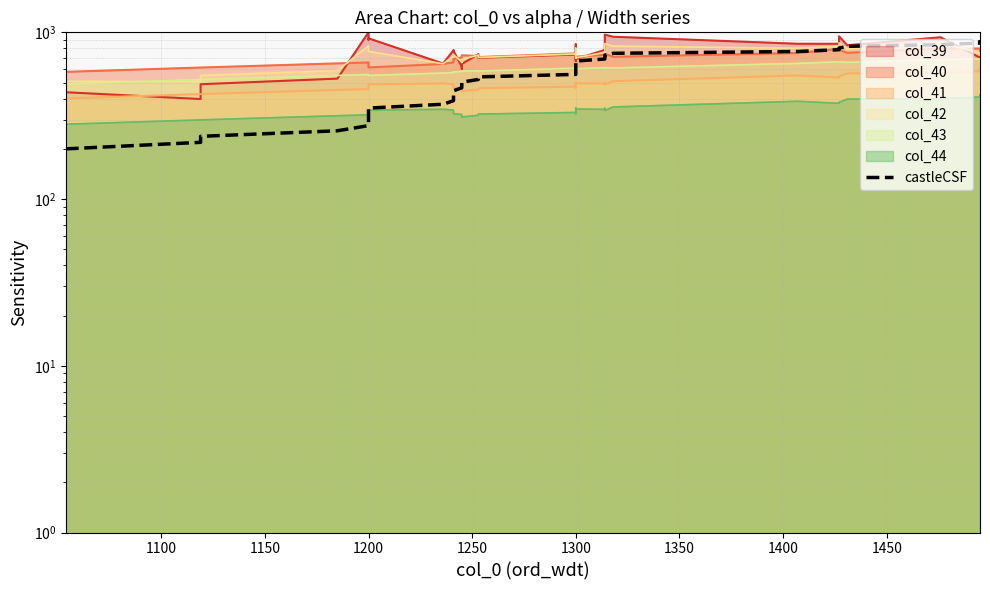

What is the value of the 15th point from the left?

464.9